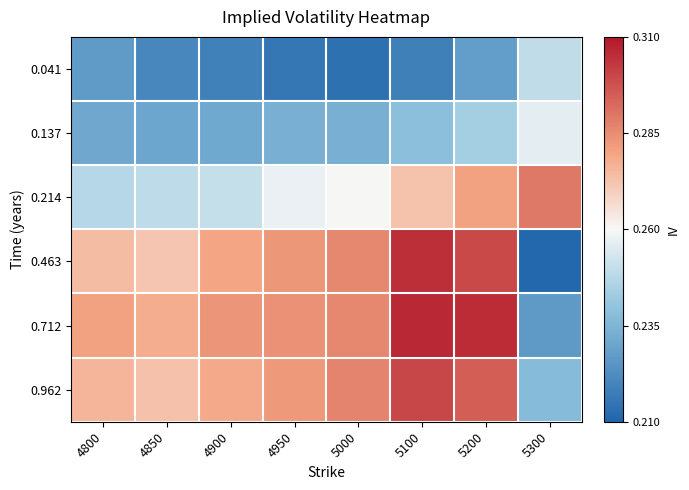

What is the total value across all series at 4850?

1.5